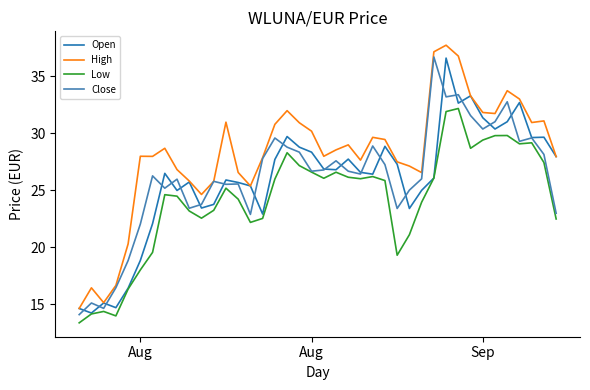

True or false: Low and High intersect in this chart.

False